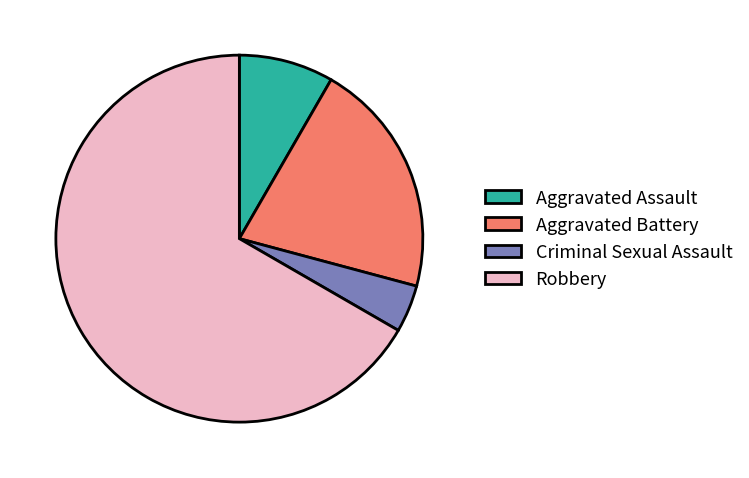

What is the ratio of the value at Robbery to the value at Criminal Sexual Assault?

16.0